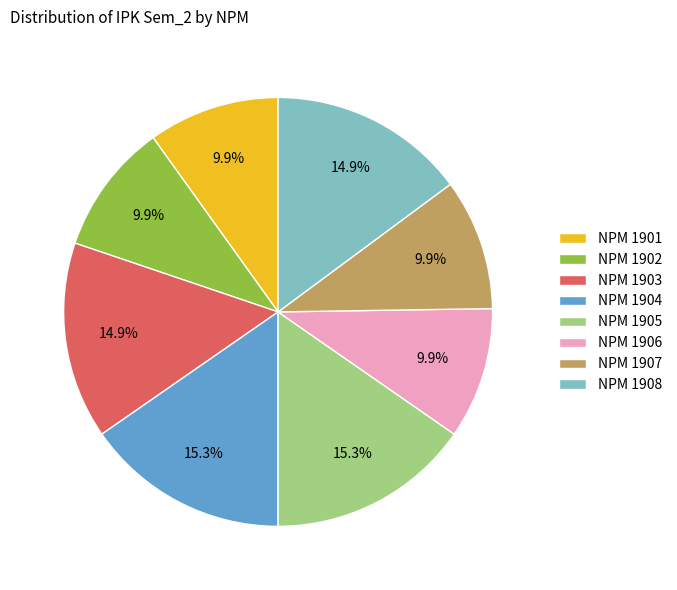

Which has a higher value, NPM 1906 or NPM 1905?

NPM 1905